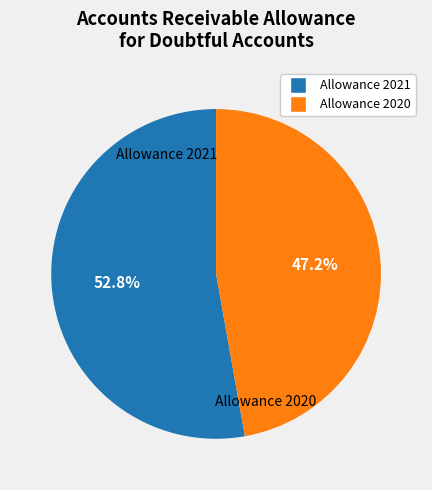

To the nearest percent, what is the difference between the largest and smallest slice percentages?

6%